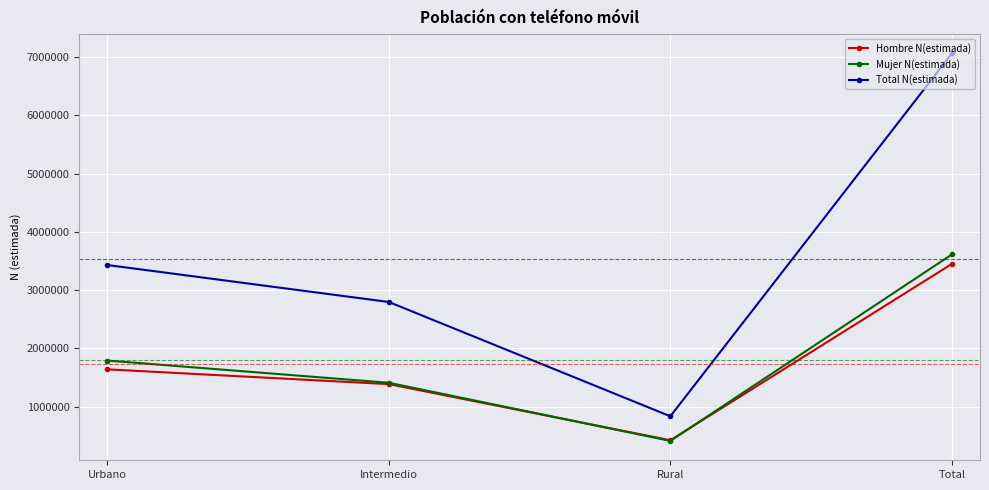

At which category does Mujer N(estimada) reach its first local valley?

Rural